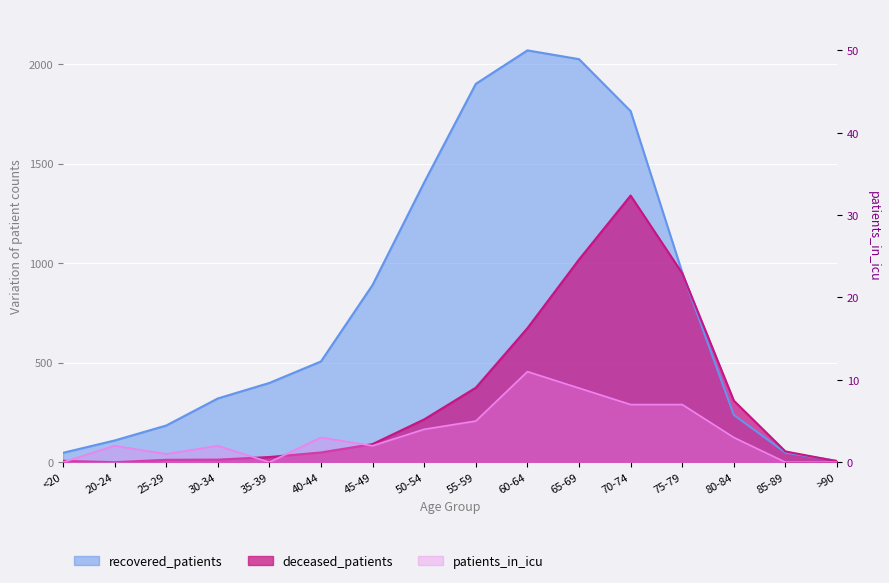

Does the chart display data point markers on the line(s)?

No